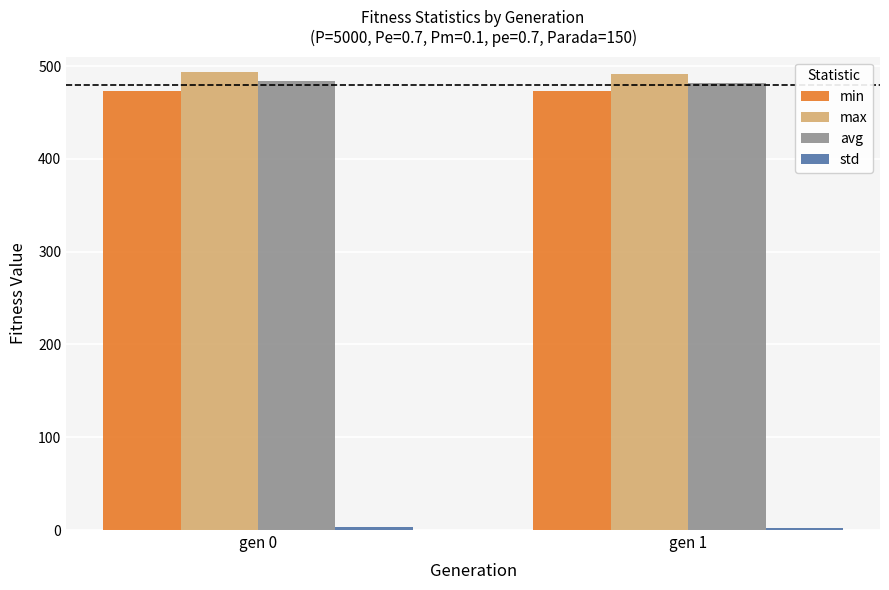

At which label does avg first exceed 483?

gen 0